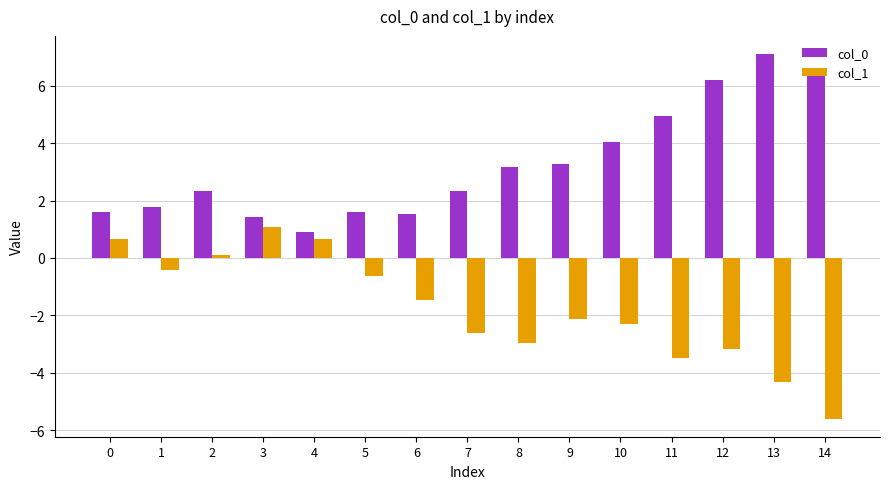

At 4, list the series in order from largest to smallest.

col_0, col_1